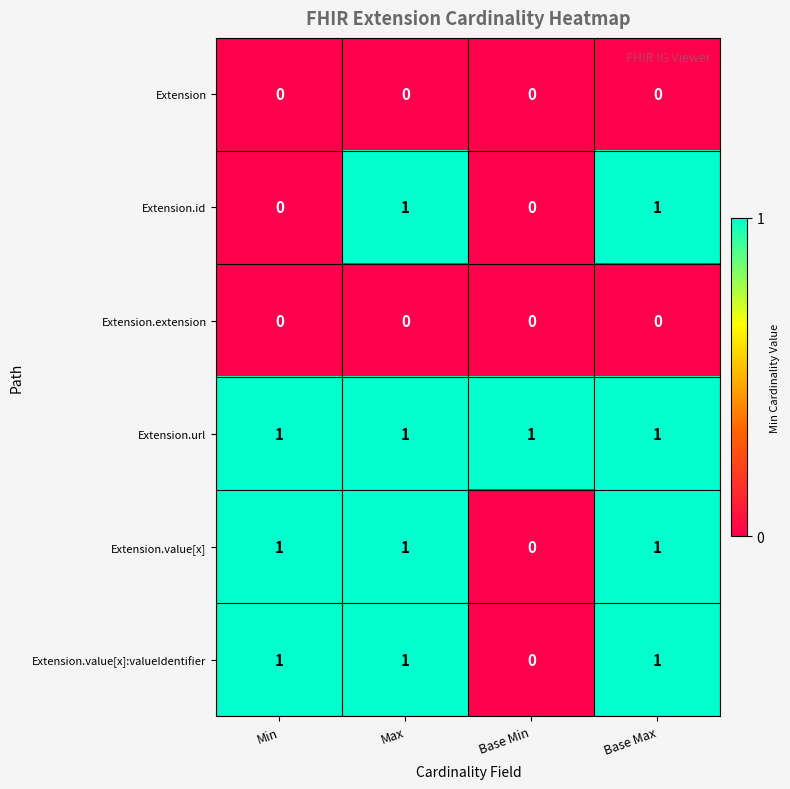

At how many categories does at least one series exceed 0?

4